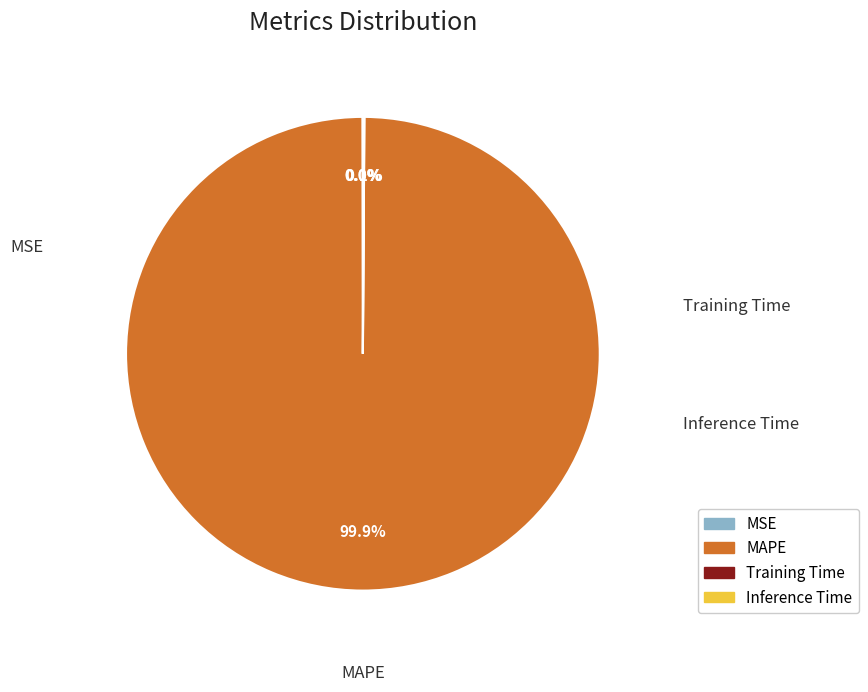

What is the majority slice?

MAPE